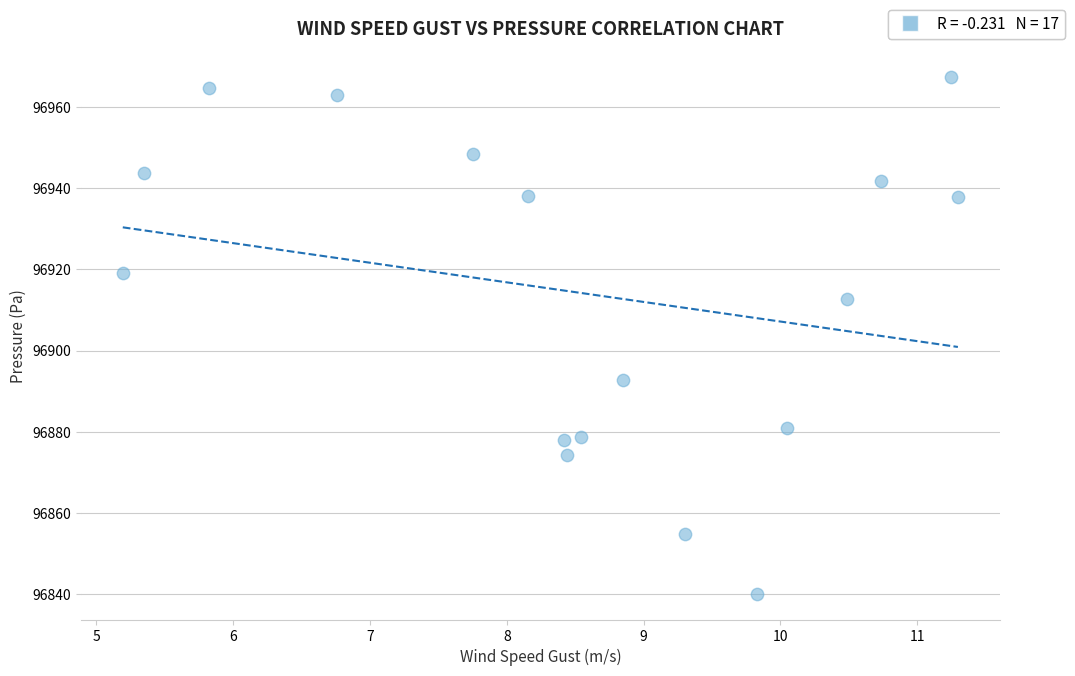

What is the range of Y values (max minus min)?

127.2